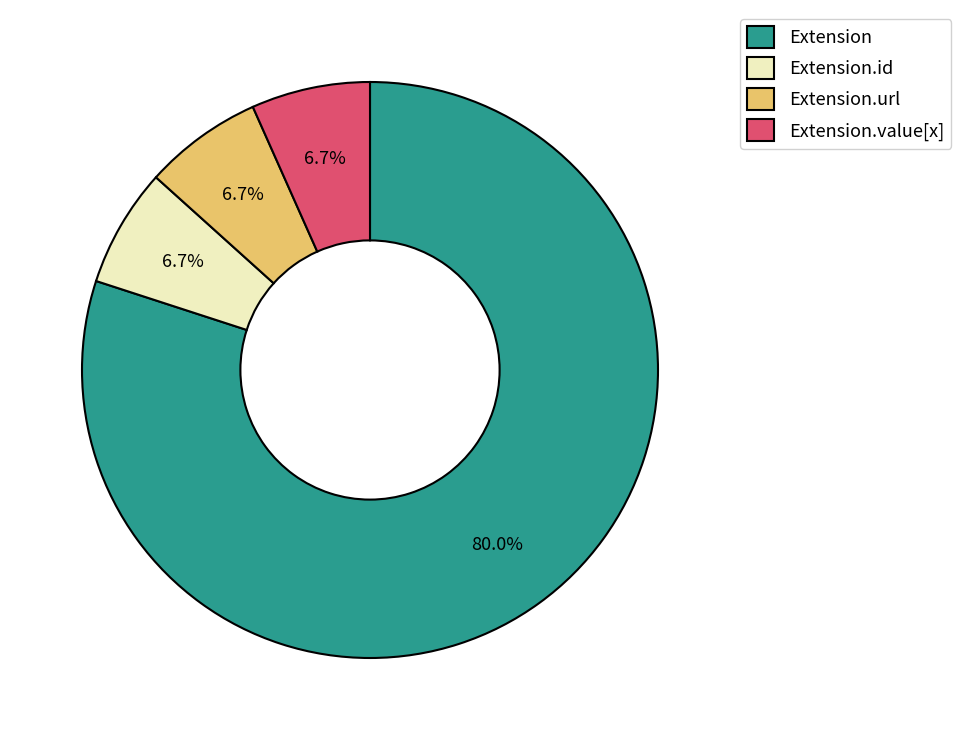

What portion of the pie excludes Extension.value[x]?

93.3%